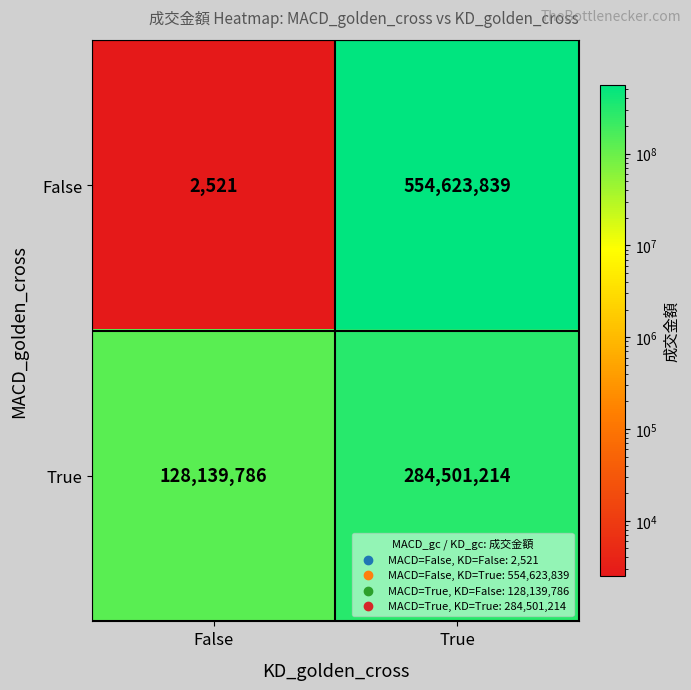

How many distinct data groups are displayed?

2